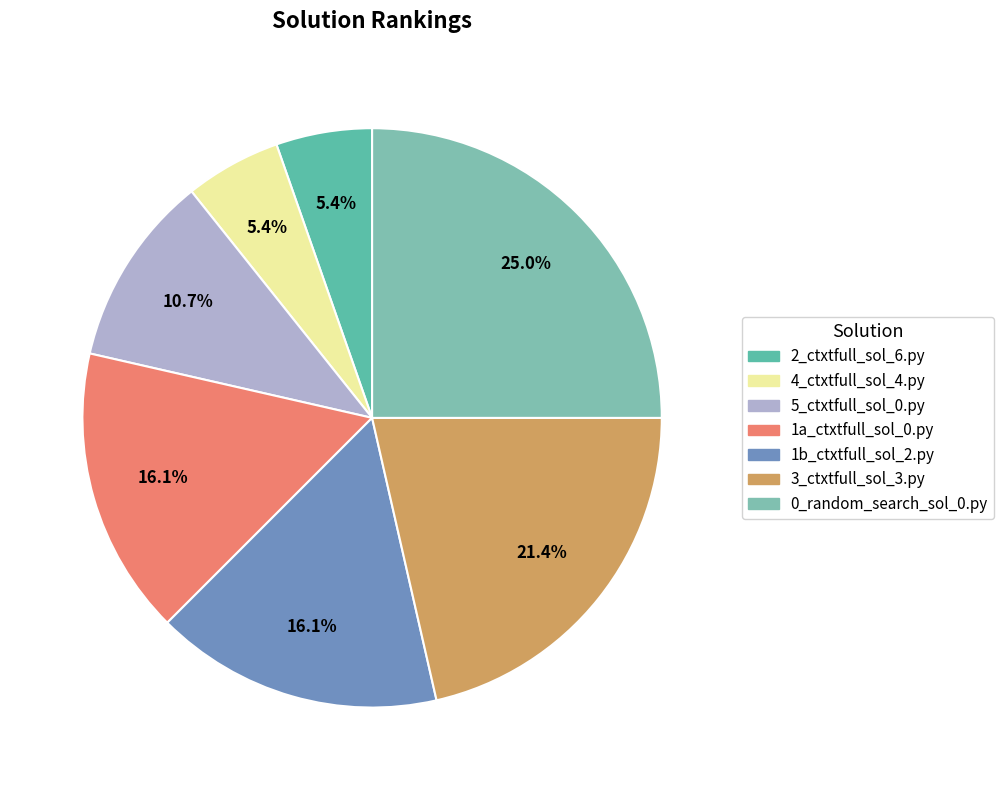

Is it true that 3_ctxtfull_sol_3.py is 15% of the pie?

False